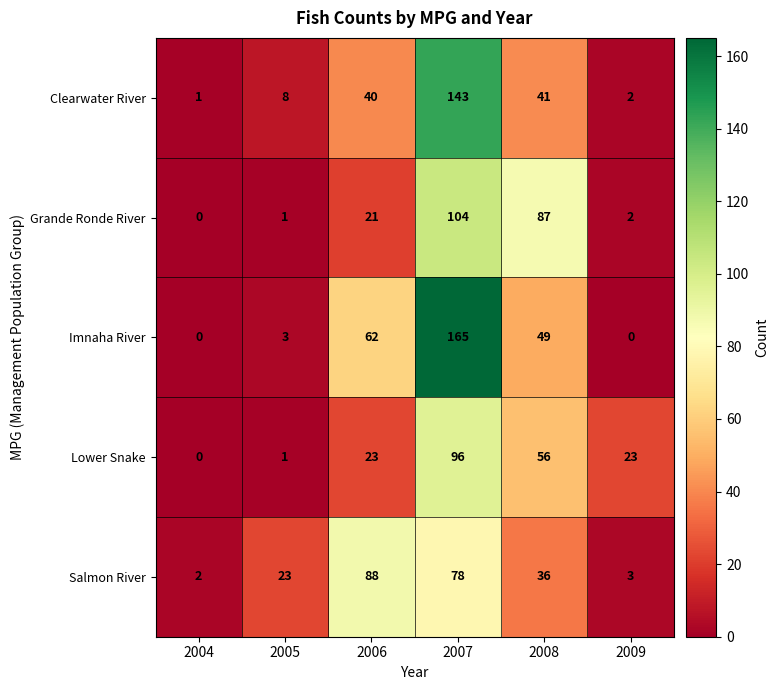

List the series in order of their peak value, highest first.

Imnaha River, Clearwater River, Grande Ronde River, Lower Snake, Salmon River